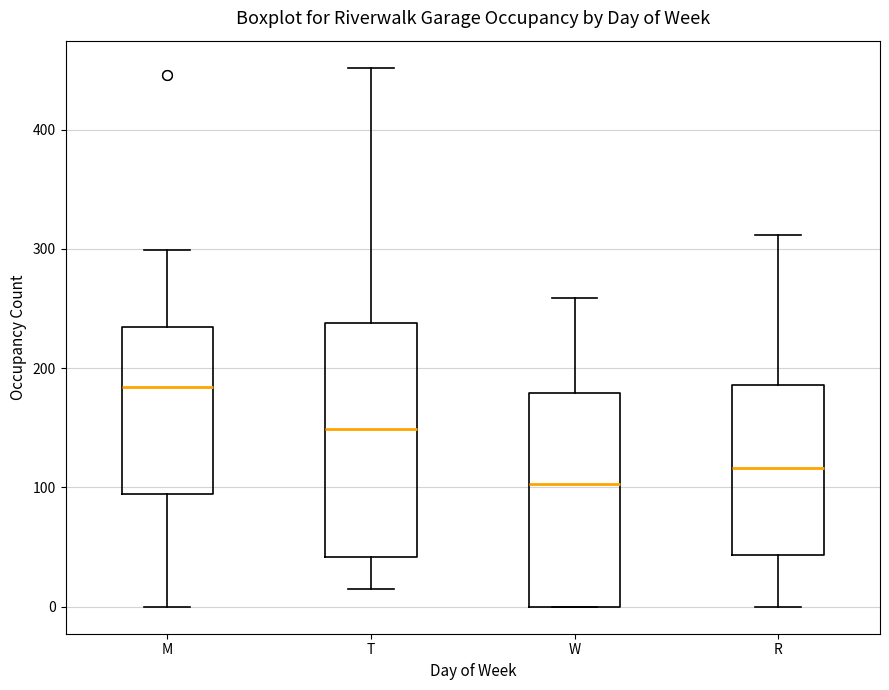

Reading left to right, read every box against the y-axis: the position of its median line, the range the box covers, and the ends of its whiskers. The values are not printed on the chart, so give them approximately, as read against the axis.

M: median 180, box 90 to 230, whiskers 0 to 300
T: median 150, box 40 to 240, whiskers 20 to 450
W: median 100, box 0 to 180, whiskers 0 to 260
R: median 120, box 40 to 190, whiskers 0 to 310